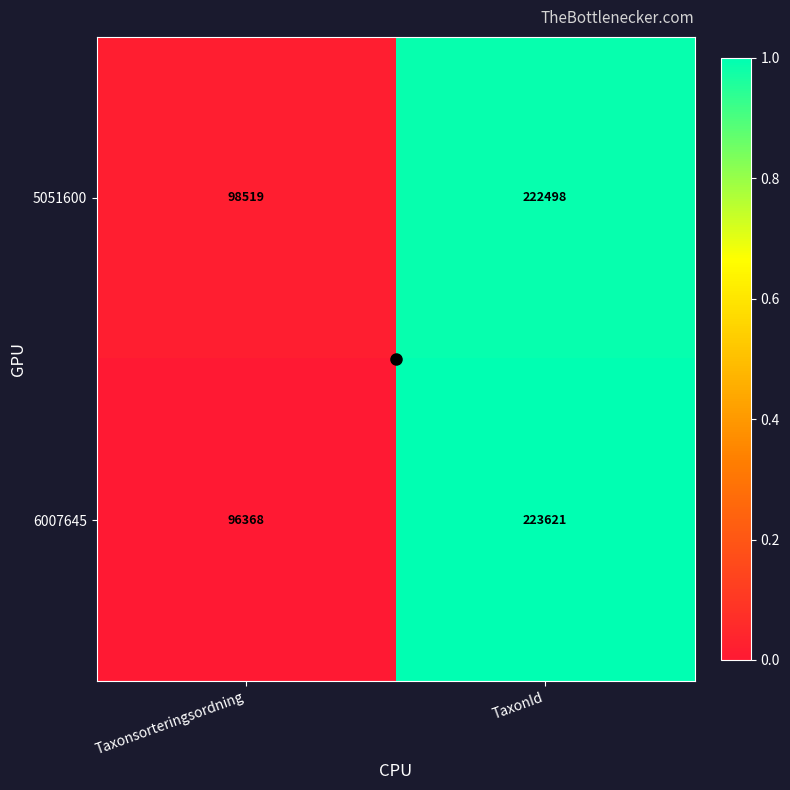

What is the approximate value of 6007645 at TaxonId?

223621